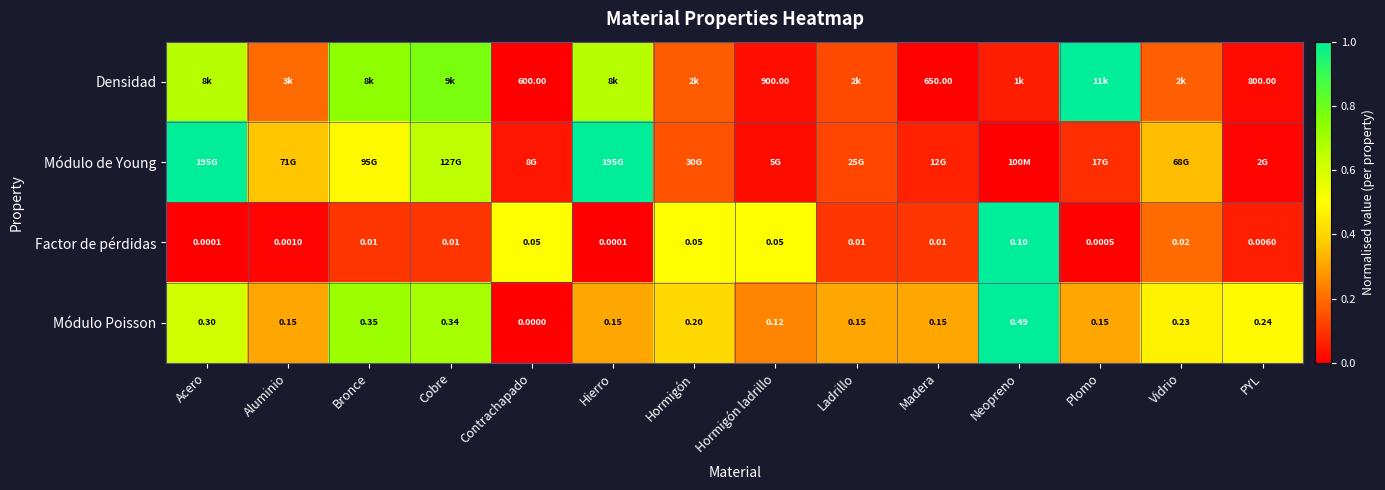

Which has a higher value, Aluminio or Bronce?

Bronce